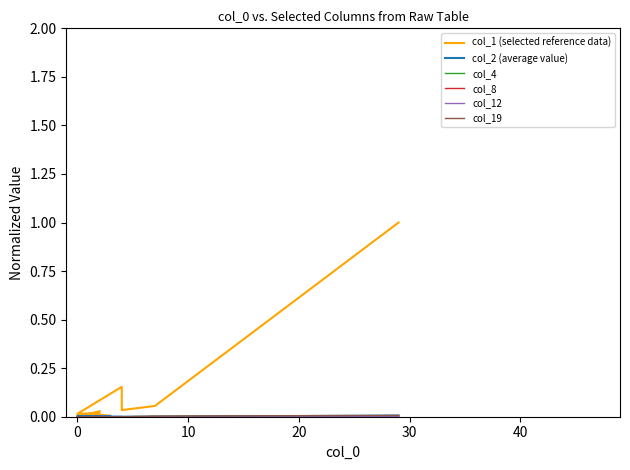

In col_12, how many points are higher than both neighbors (excluding endpoints)?

1